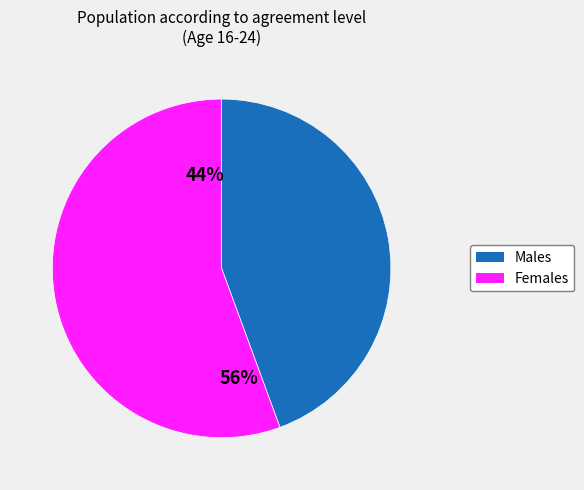

Rank the categories by value from lowest to highest.

Hombre, Mujer